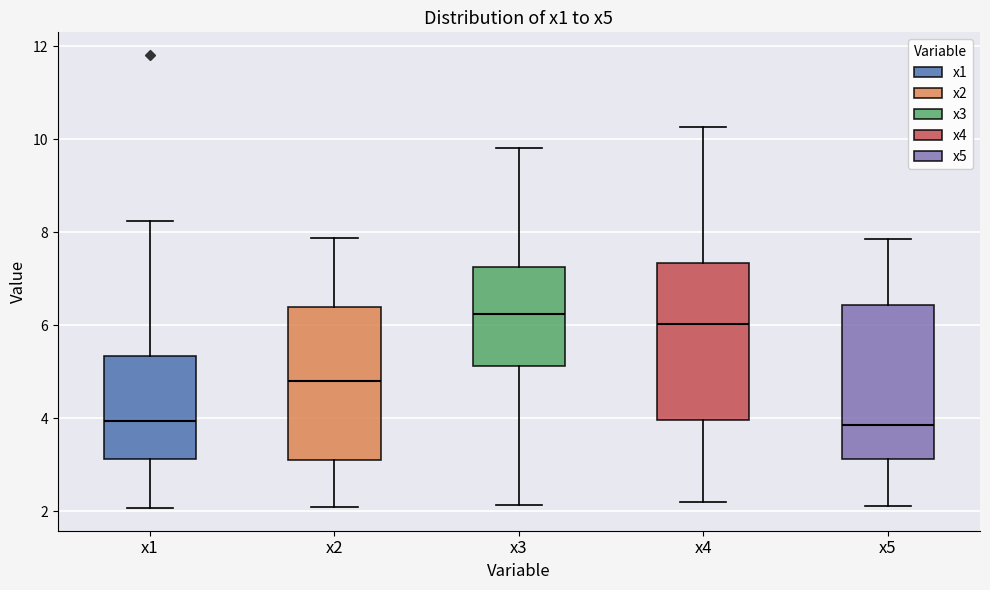

Reading left to right, transcribe this box plot: for each box, give where its median line is, the range the box spans, and where its two whiskers end, as read against the y-axis. The values are not printed on the chart, so give them approximately, as read against the axis.

x1: median 4.0, box 3.2 to 5.4, whiskers 2.0 to 8.2
x2: median 4.8, box 3.0 to 6.4, whiskers 2.0 to 7.8
x3: median 6.2, box 5.2 to 7.2, whiskers 2.2 to 9.8
x4: median 6.0, box 4.0 to 7.4, whiskers 2.2 to 10.2
x5: median 3.8, box 3.2 to 6.4, whiskers 2.2 to 7.8